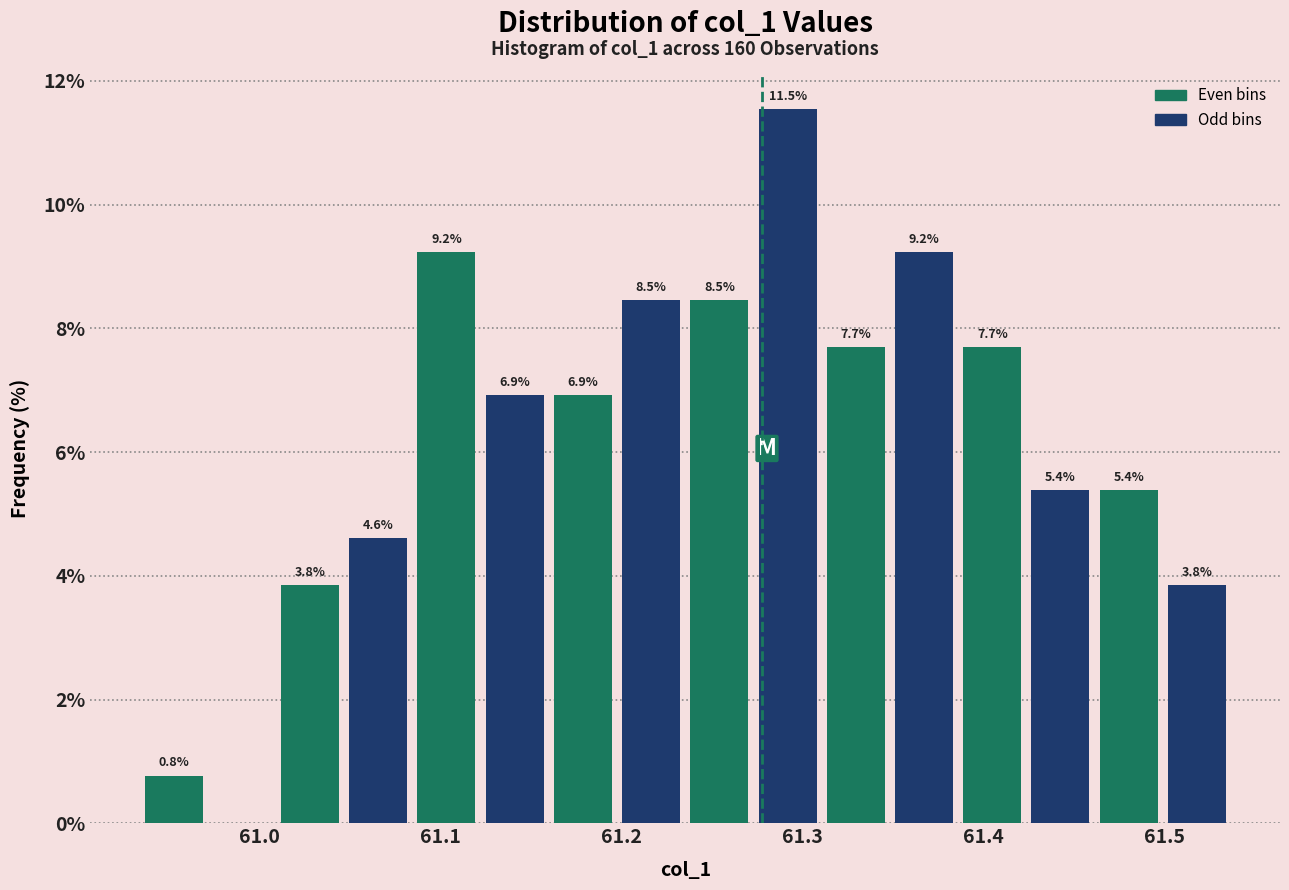

Around what value on the x-axis is the tallest bar? Give the approximate position of its centre, as read against the axis.

61.29